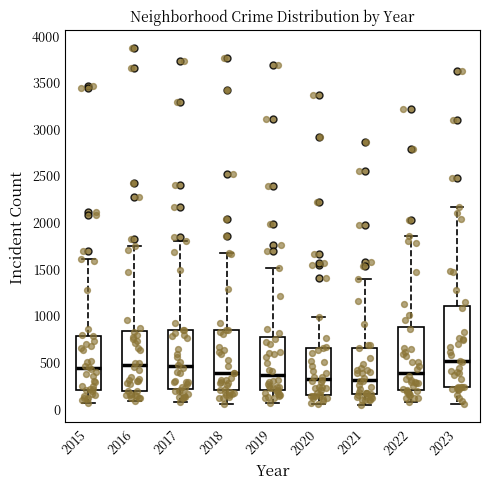

Where does the median line of the box at x = 2017 sit on the y-axis? The values are not printed on the chart, so give them approximately, as read against the axis.

450